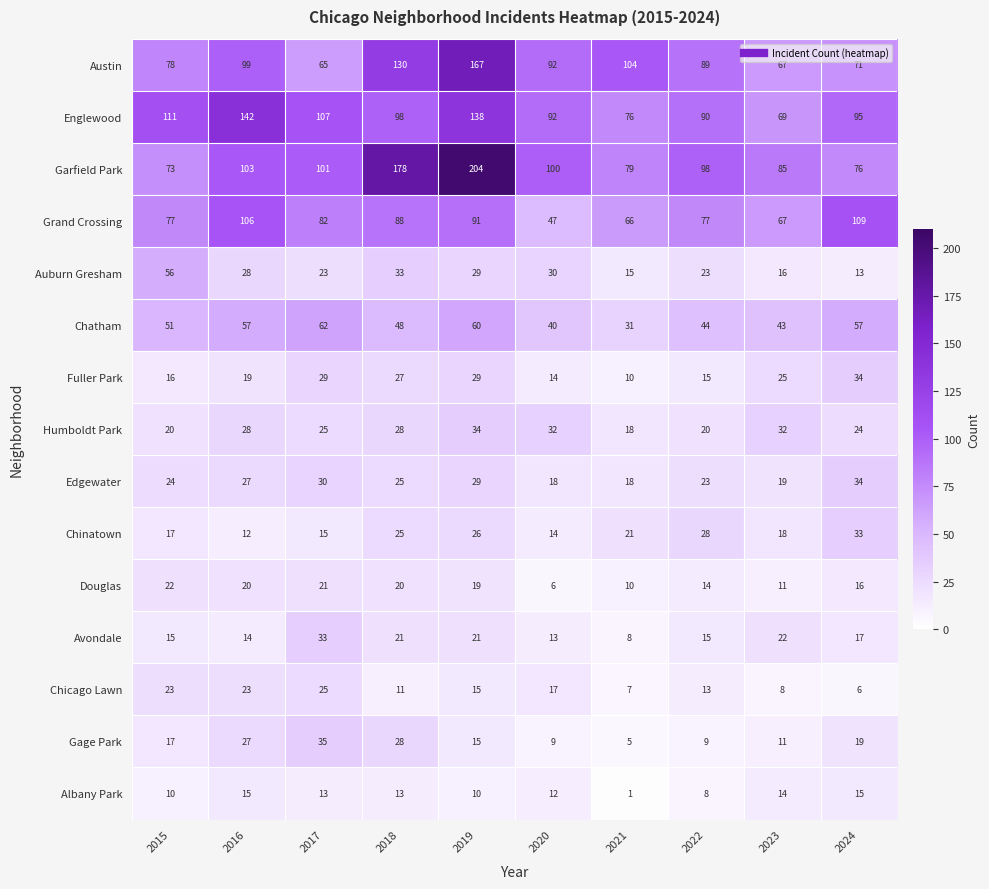

What is the maximum value shown in the chart?

204